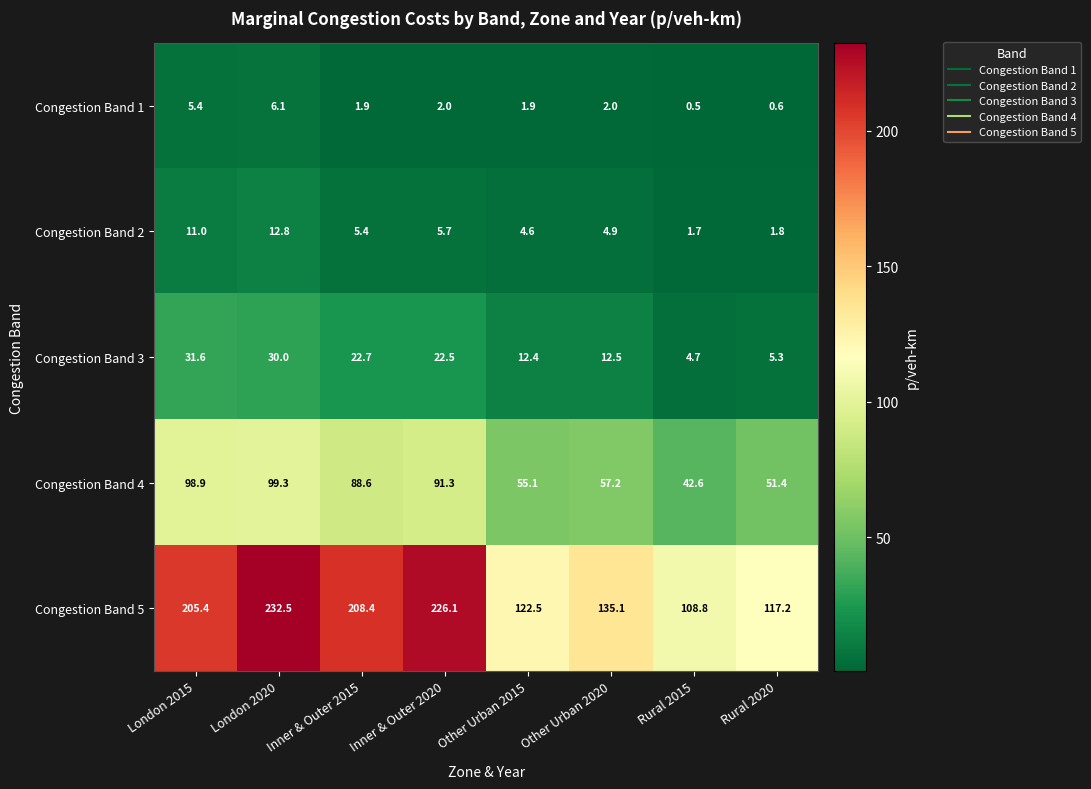

What is the smallest value displayed?

0.5